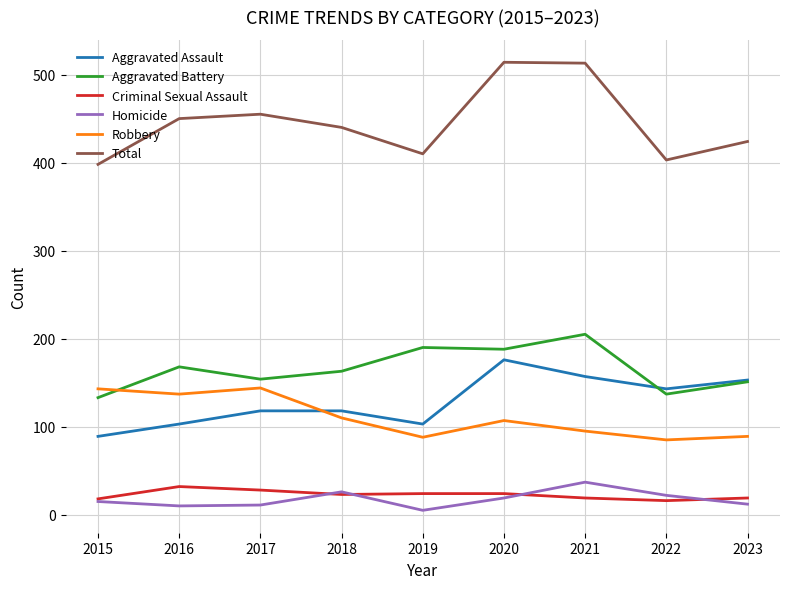

At which label does Total first exceed 440?

2016